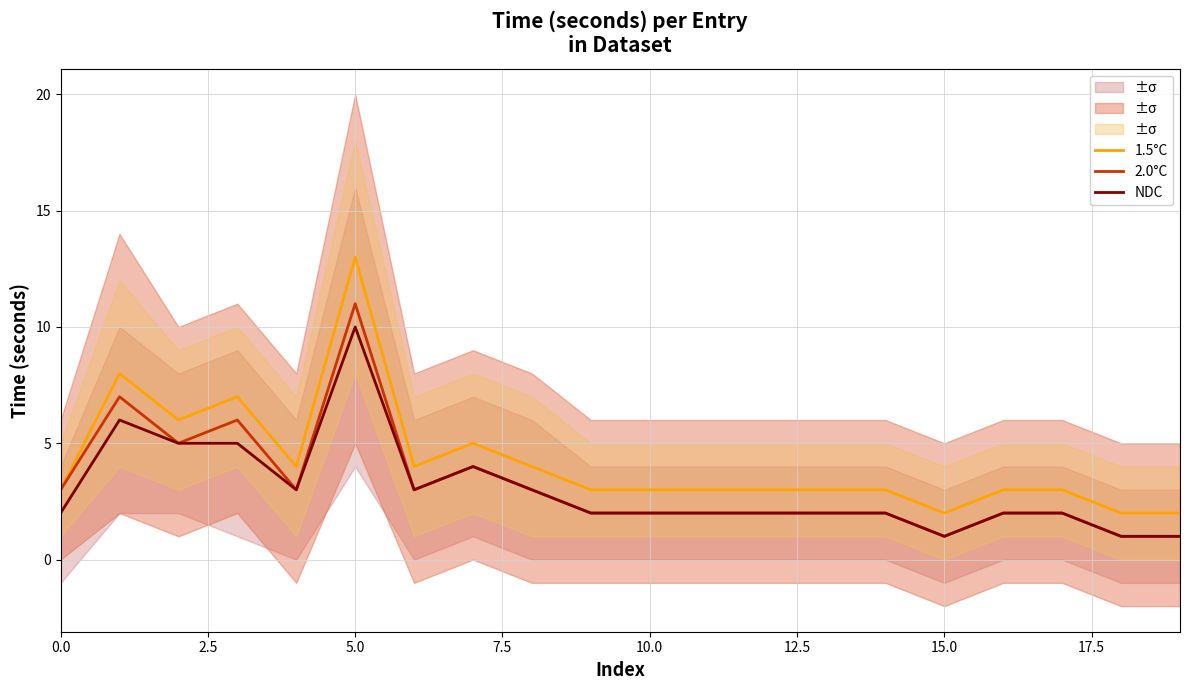

Which category has the highest value in the NDC series?

5.0